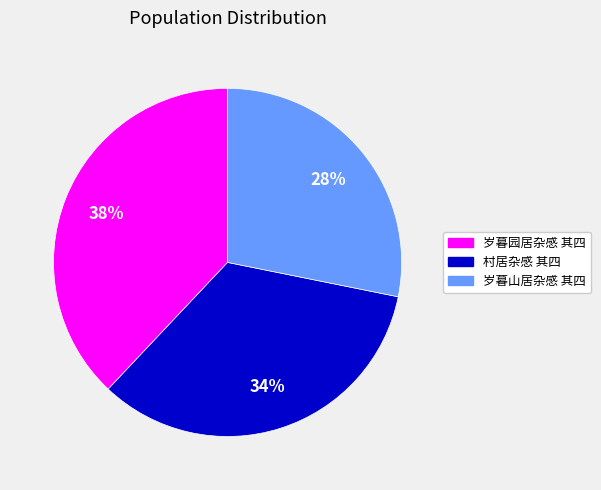

Which slice is the largest?

岁暮园居杂感 其四